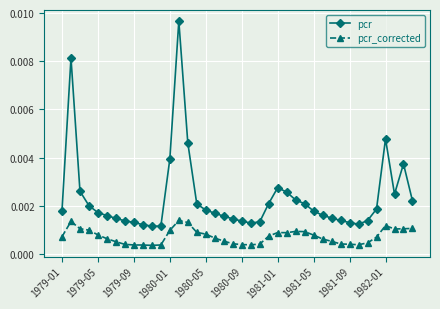

Which series has the widest spread of values?

pcr